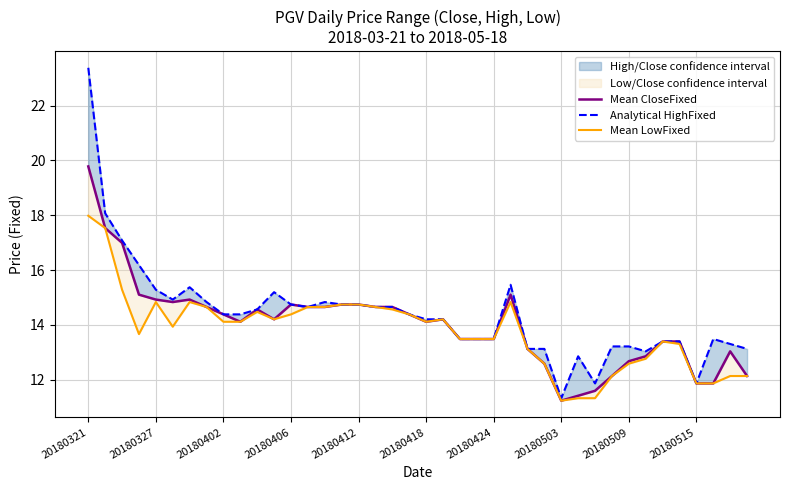

List the series in order of their peak value, lowest first.

Mean LowFixed, Mean CloseFixed, Analytical HighFixed